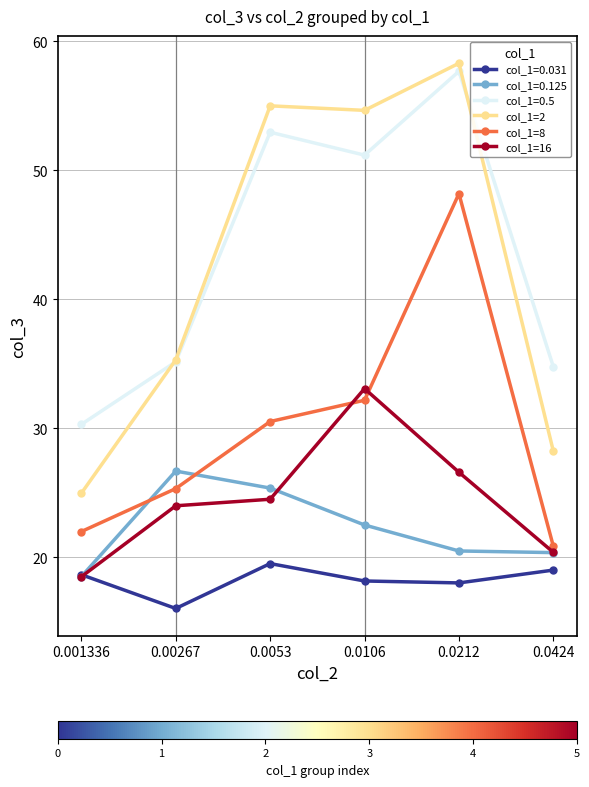

What is the label of the 5th point from the left?

0.0212